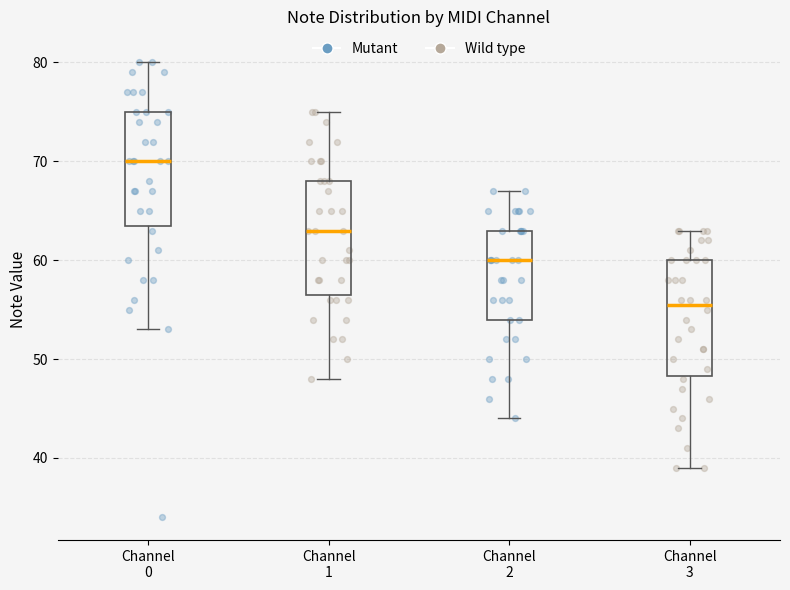

Which box has the highest median line?

Channel 0